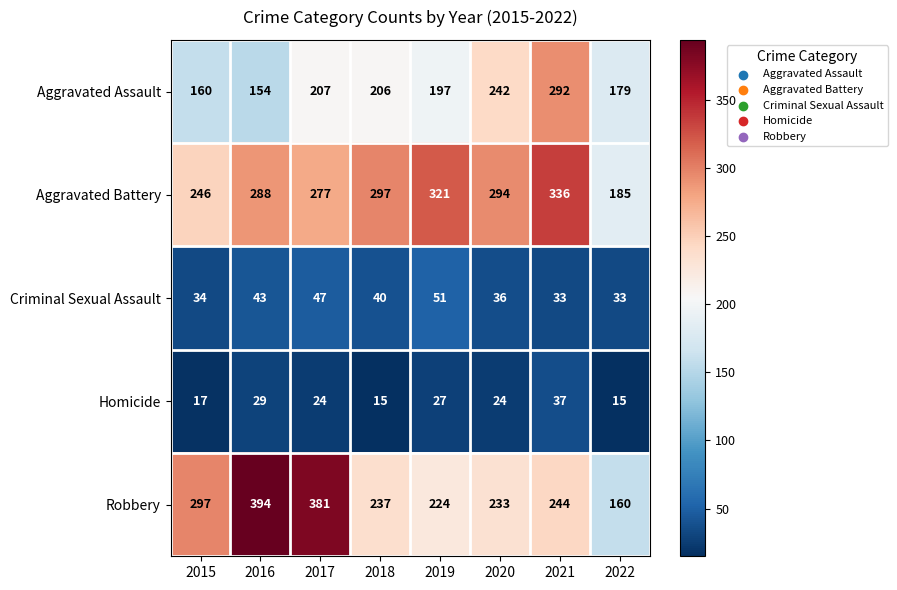

Is it true that Criminal Sexual Assault equals 51 at 2022?

False